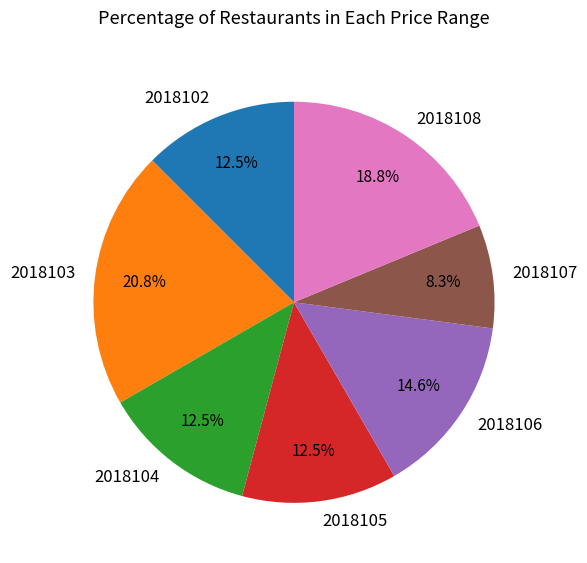

What is the ratio of the value at 2018106 to the value at 2018105?

1.2